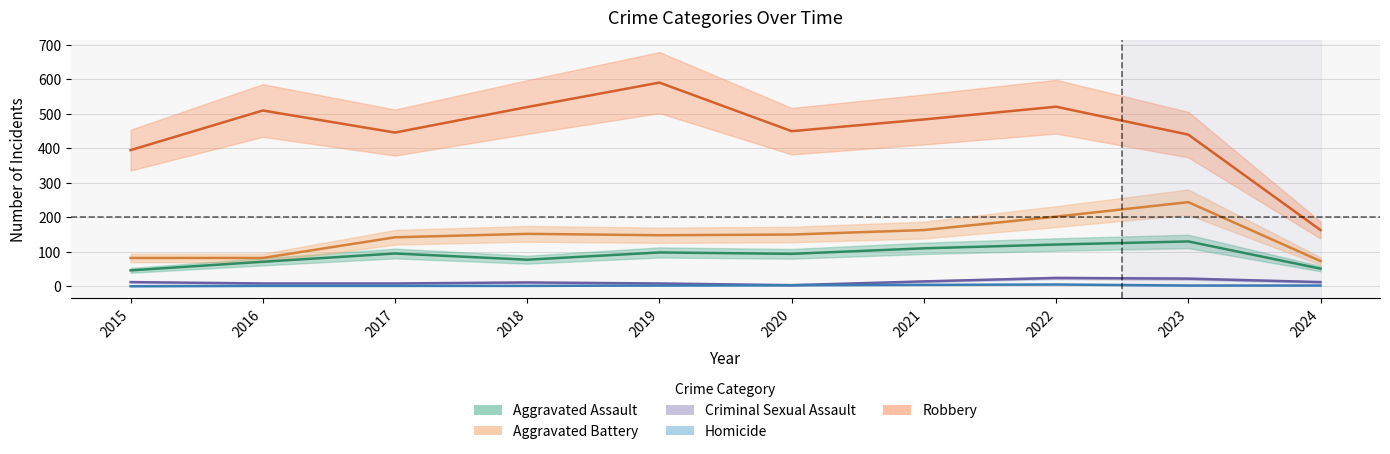

What is the lowest value of the Criminal Sexual Assault series?

3